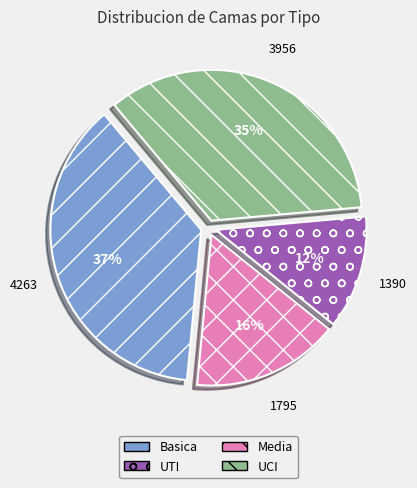

How many segments does this pie chart have?

4